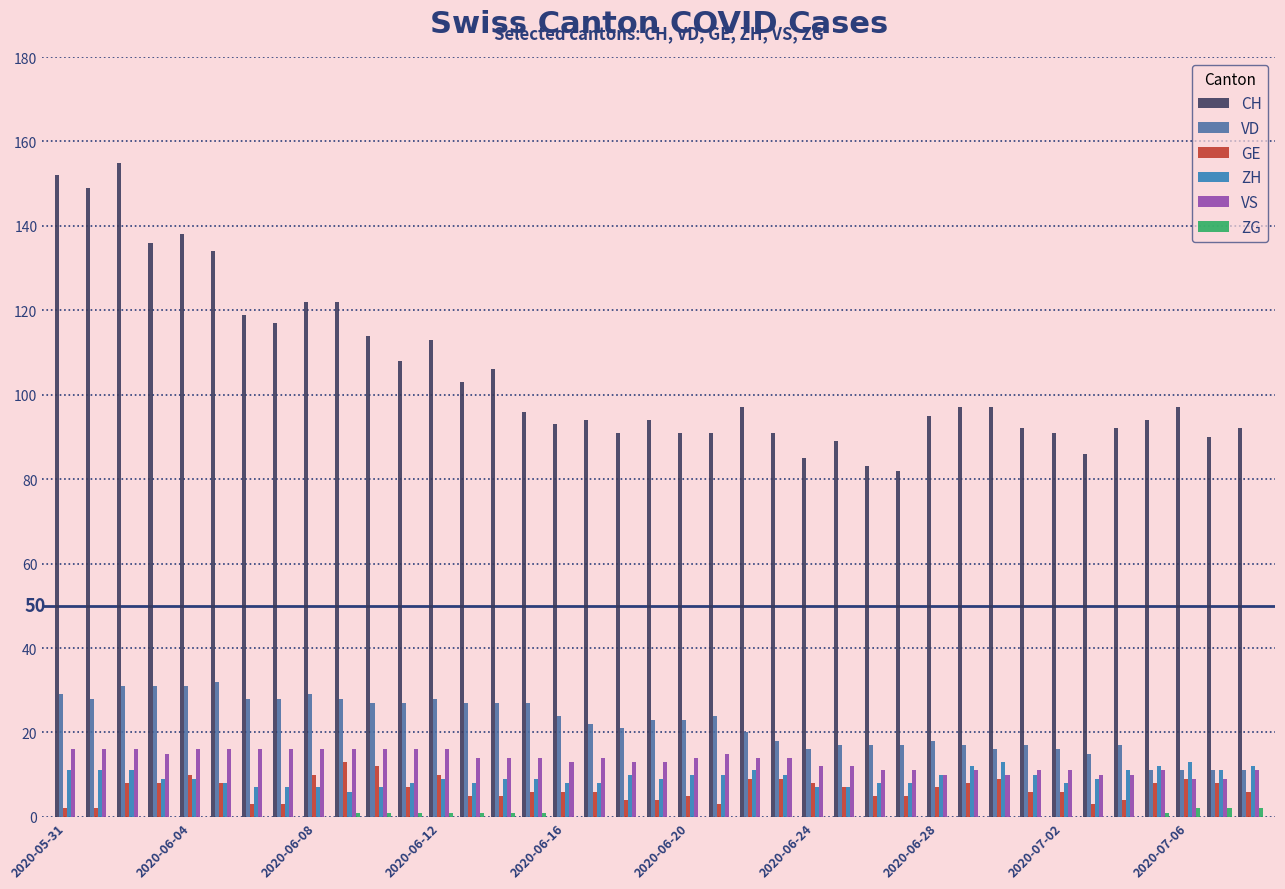

What is the maximum value shown in the chart?

155